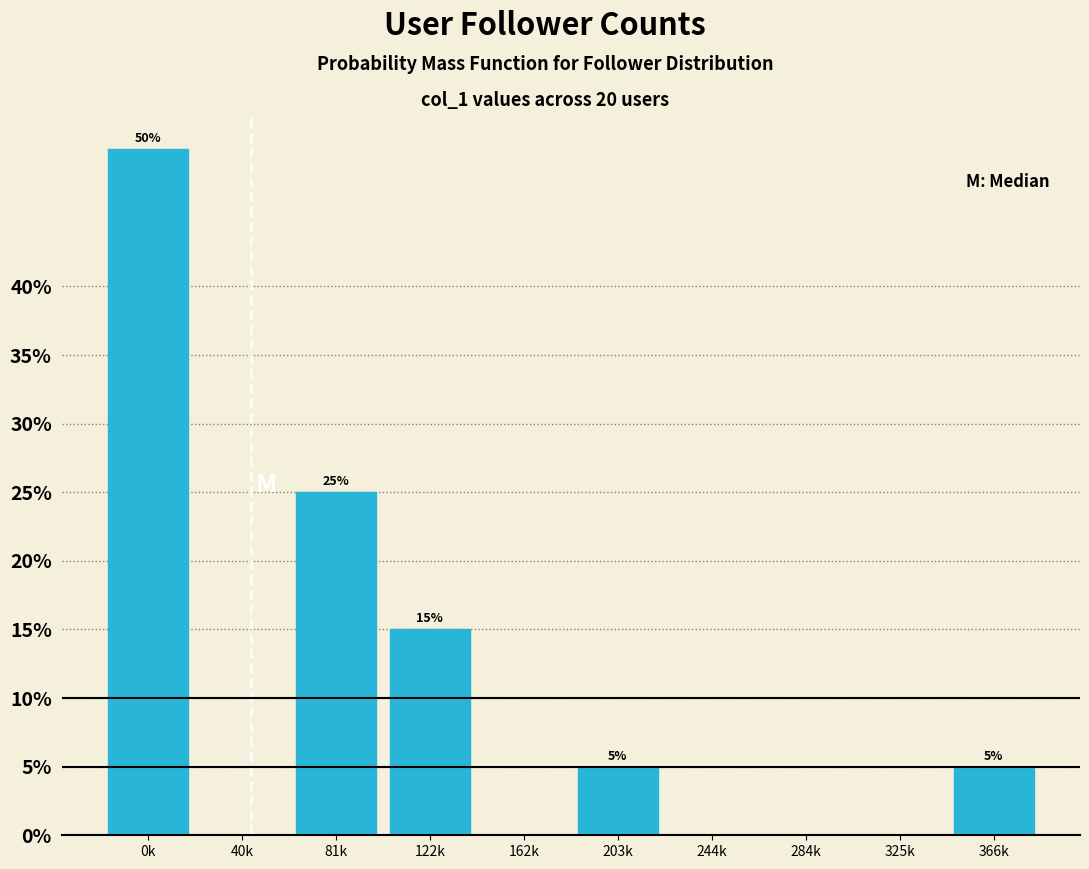

Reading right to left, transcribe all the data shown in this chart.

366k=5	325k=0	284k=0	244k=0	203k=5	162k=0	122k=15	81k=25	40k=0	0k=50